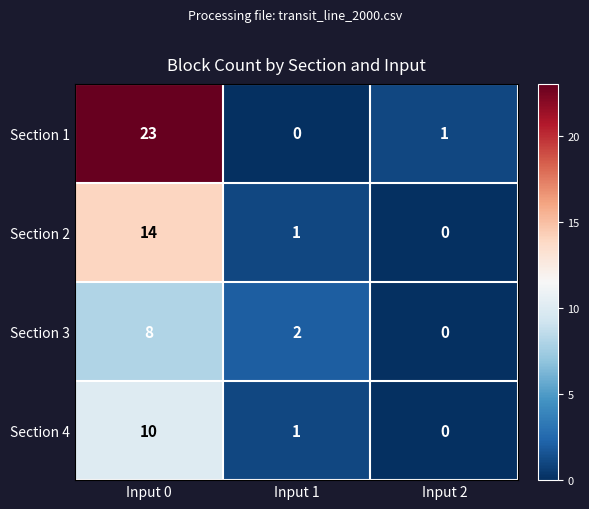

Reading left to right, what are all the values shown in this chart?

Section 1: Input 0=23	Input 1=0	Input 2=1
Section 2: Input 0=14	Input 1=1	Input 2=0
Section 3: Input 0=8	Input 1=2	Input 2=0
Section 4: Input 0=10	Input 1=1	Input 2=0